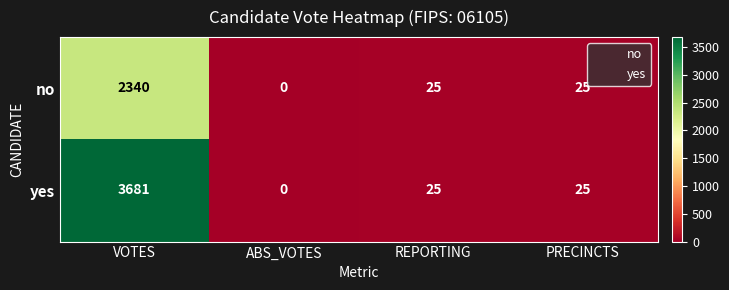

Is it true that yes equals -2474 at ABS_VOTES?

False